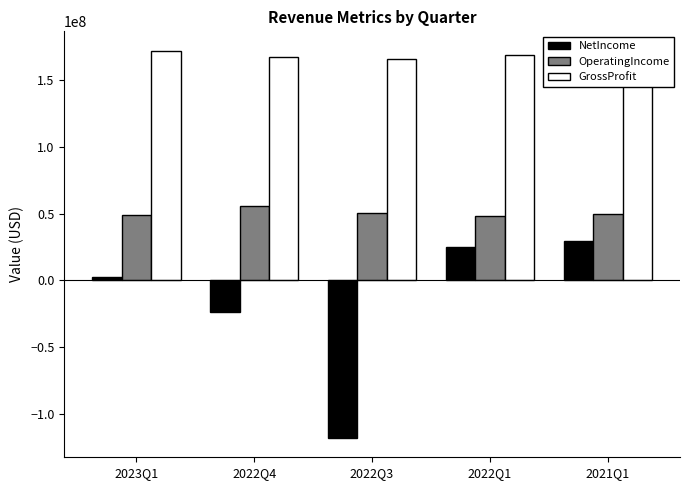

Reading left to right, list all the values displayed in this chart.

NetIncome: 2696000	-23329000	-118116000	25107000	29600000
OperatingIncome: 49452000	55632000	50358000	48508000	49588000
GrossProfit: 172356000	167527000	166434000	169084000	158784000